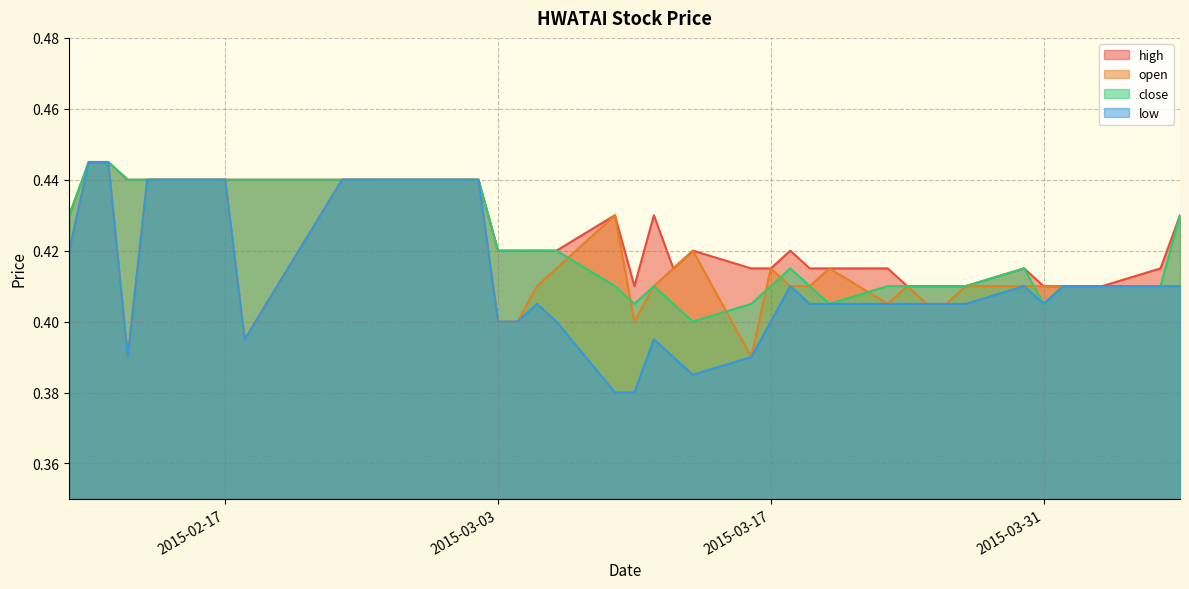

List the series in order of their overall mean, lowest first.

low, open, close, high